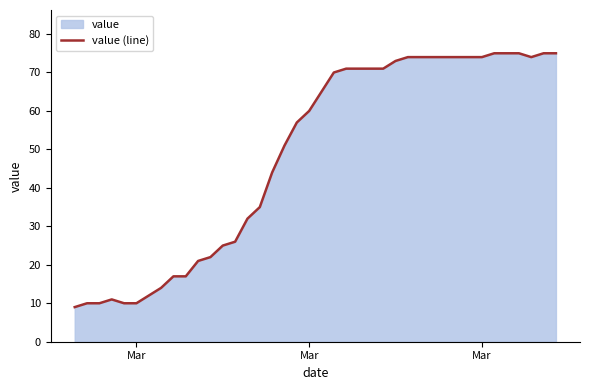

What is the maximum value shown in the chart?

75